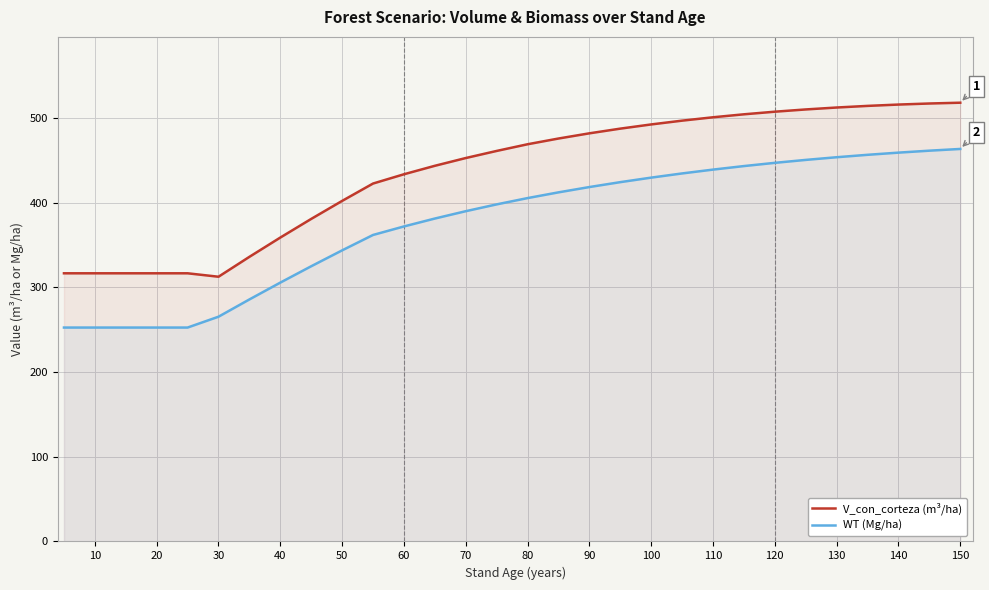

Rank the series by their maximum value, from highest to lowest.

V_con_corteza (m³/ha), WT (Mg/ha)